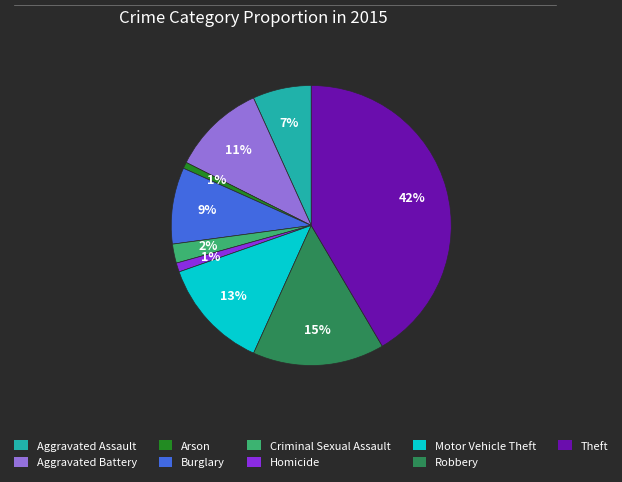

How many segments does this pie chart have?

9